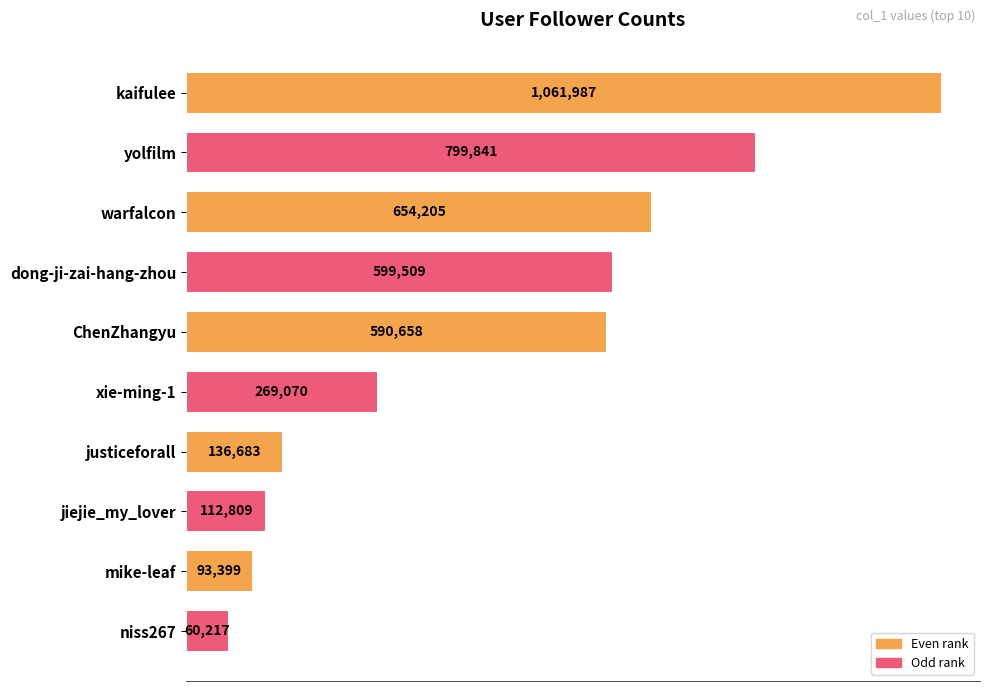

Rank the categories by value from highest to lowest.

kaifulee, yolfilm, warfalcon, dong-ji-zai-hang-zhou, ChenZhangyu, xie-ming-1, justiceforall, jiejie_my_lover, mike-leaf, niss267